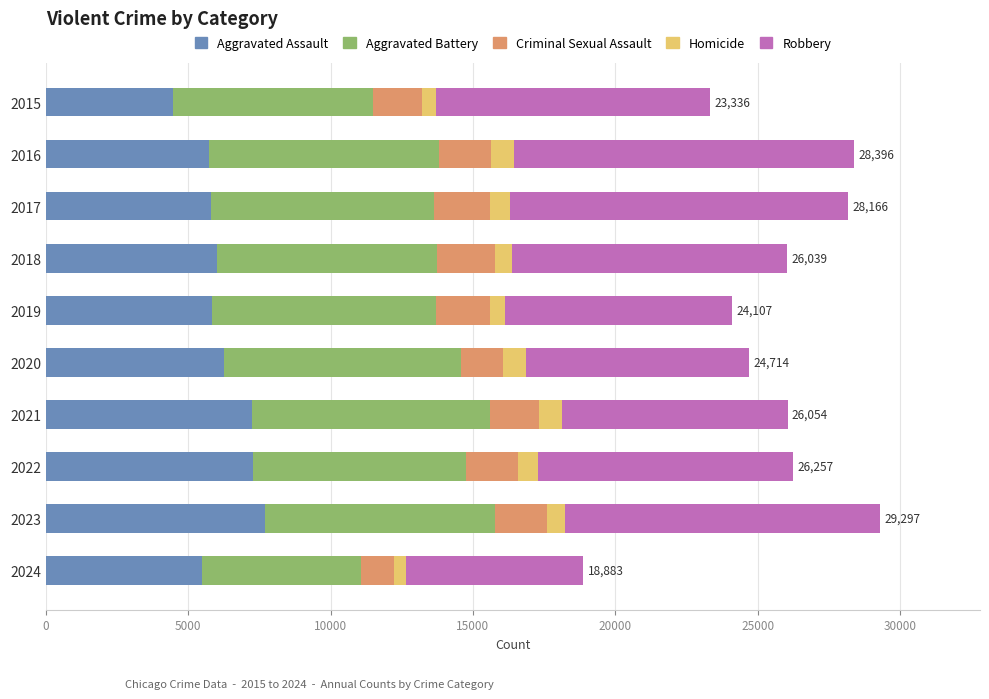

The value of Aggravated Assault at 2020 is 2834. True or false?

False